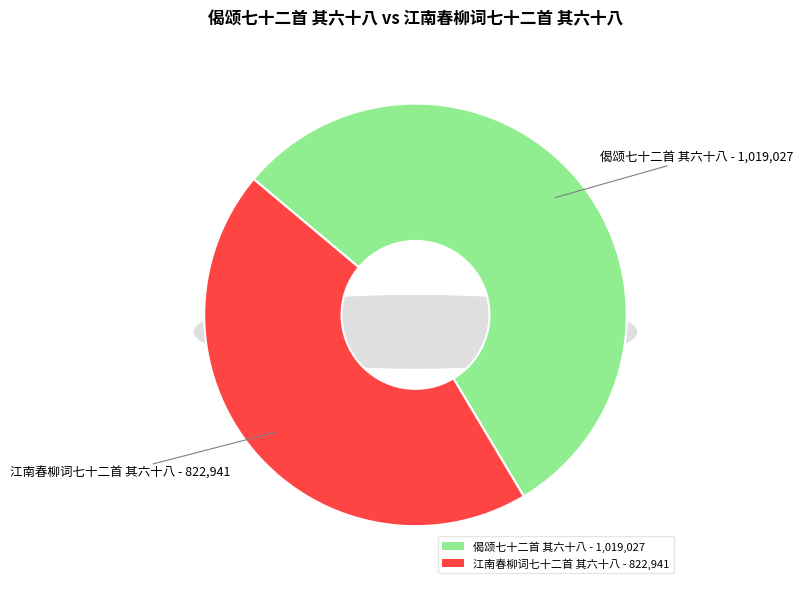

How many segments does this pie chart have?

2